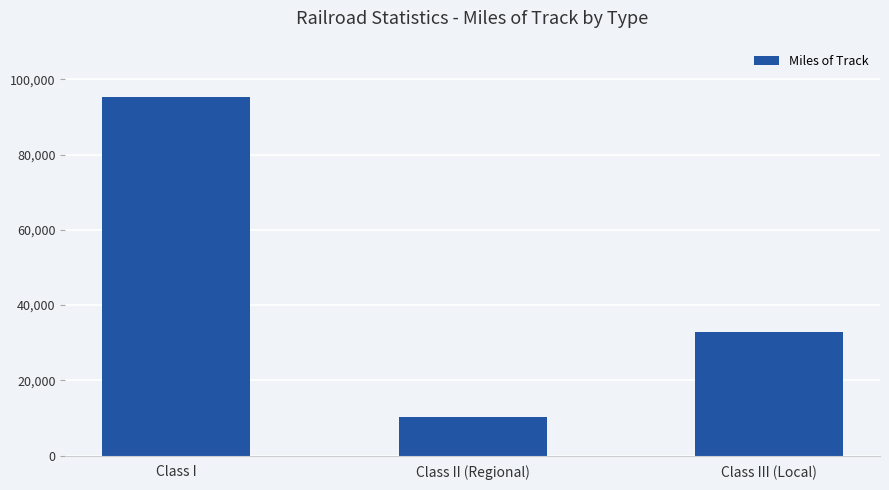

Does the chart contain any negative values?

No